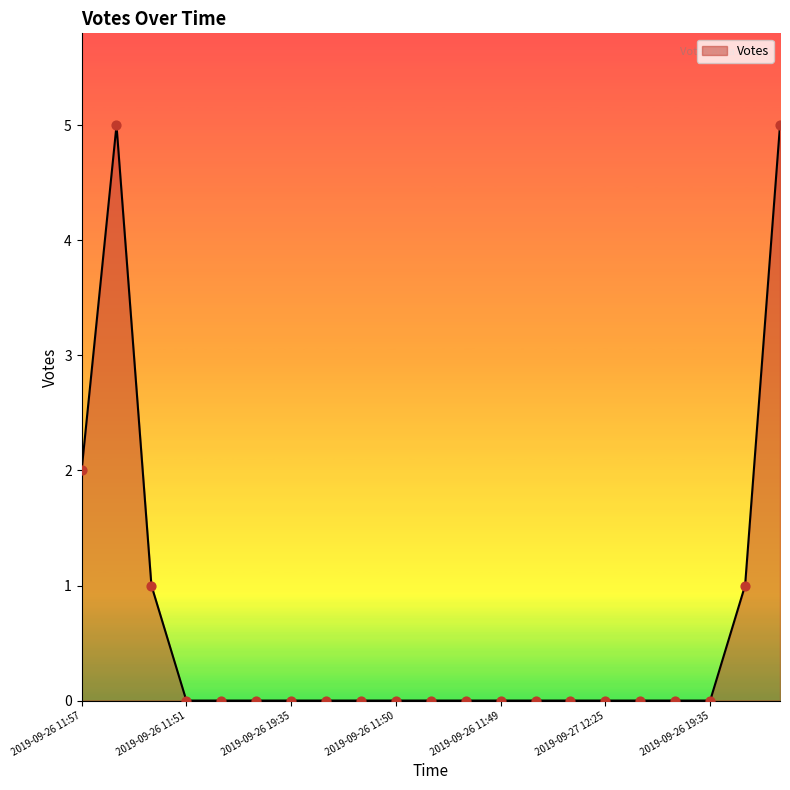

What is the maximum value shown in the chart?

5